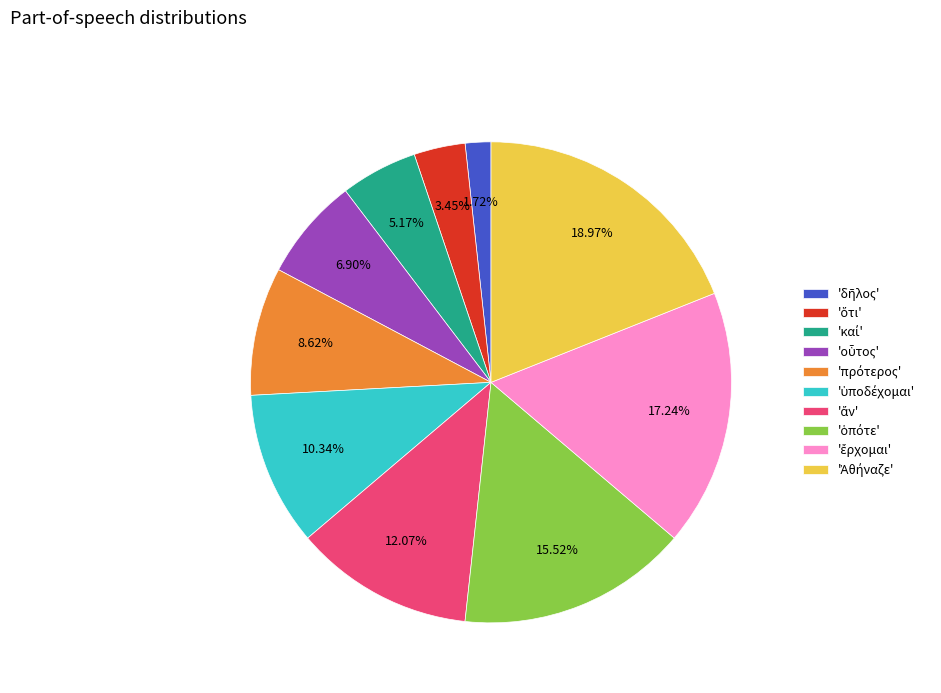

Is there any slice that represents more than half of the pie?

No